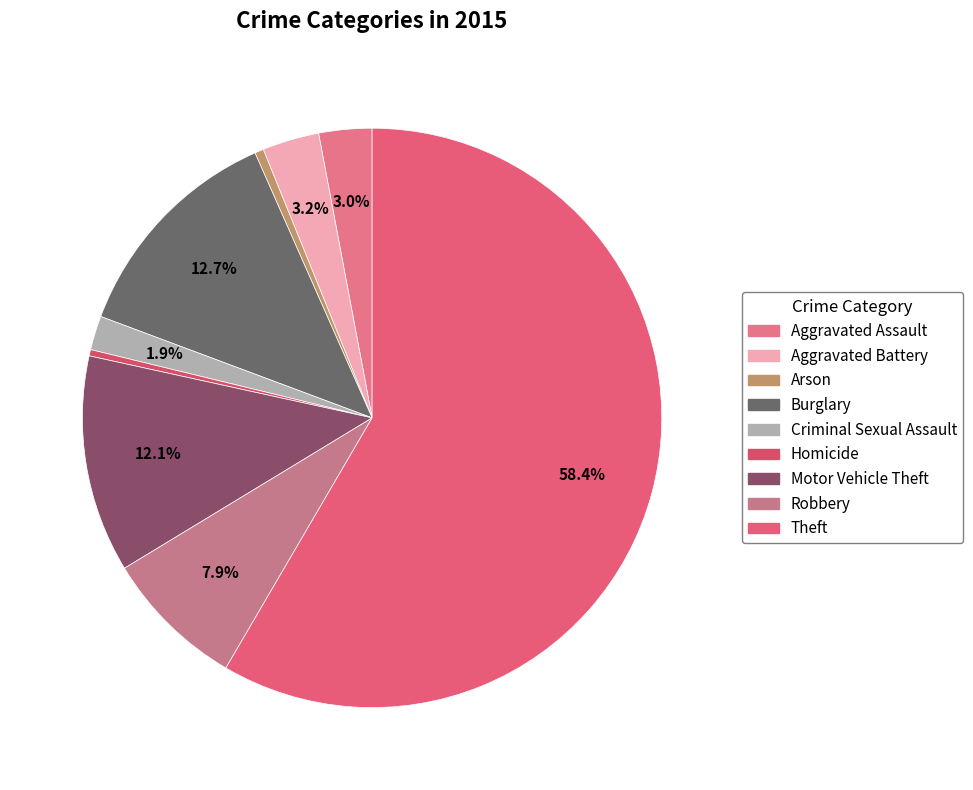

Combined, do Motor Vehicle Theft and Aggravated Assault account for over 50%?

No